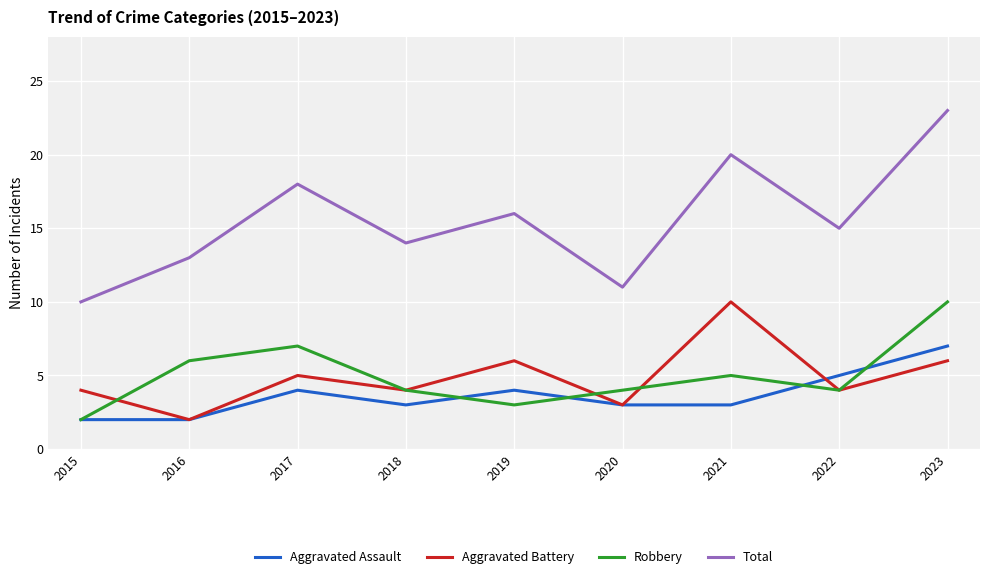

Which category has the highest value across all series?

2023